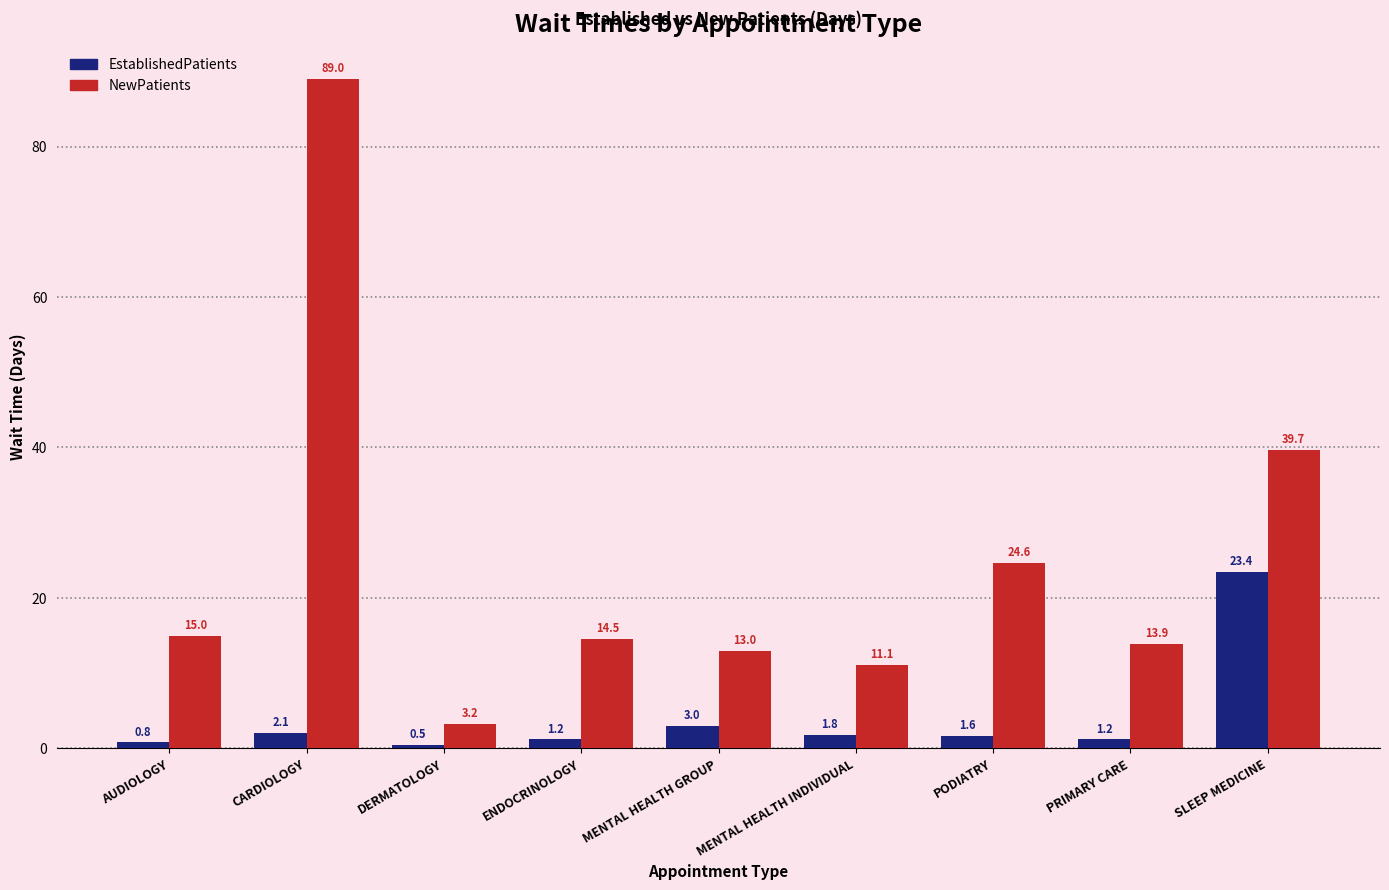

At MENTAL HEALTH INDIVIDUAL, list the series in order from smallest to largest.

EstablishedPatients, NewPatients